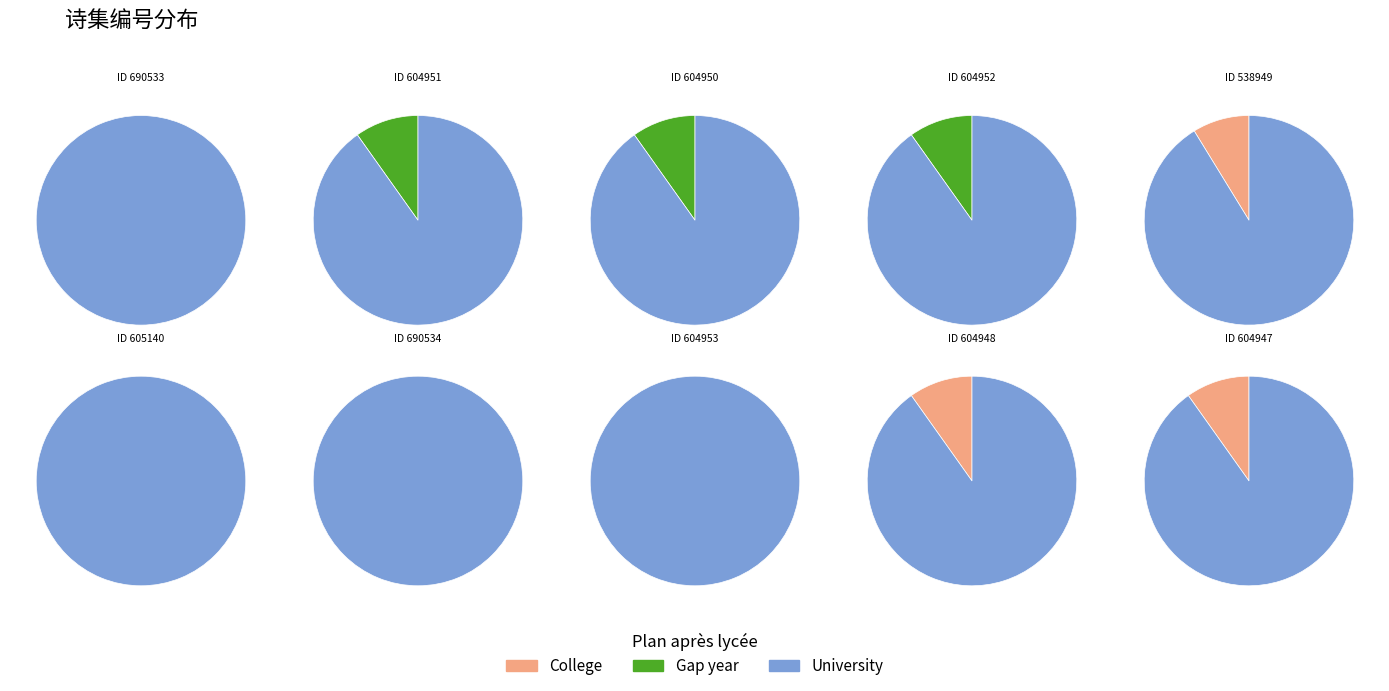

Which slice is the largest?

690534